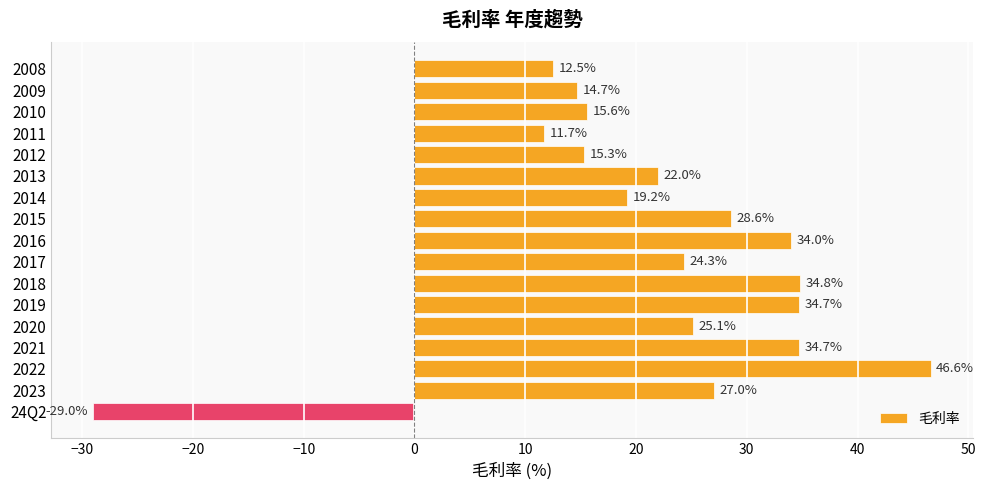

What is the change in value from 2010 to 2020?

+9.5